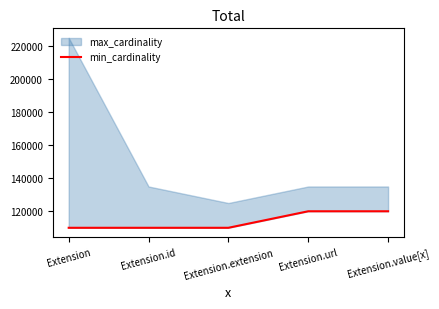

What is the difference between the maximum and second lowest values?

10000